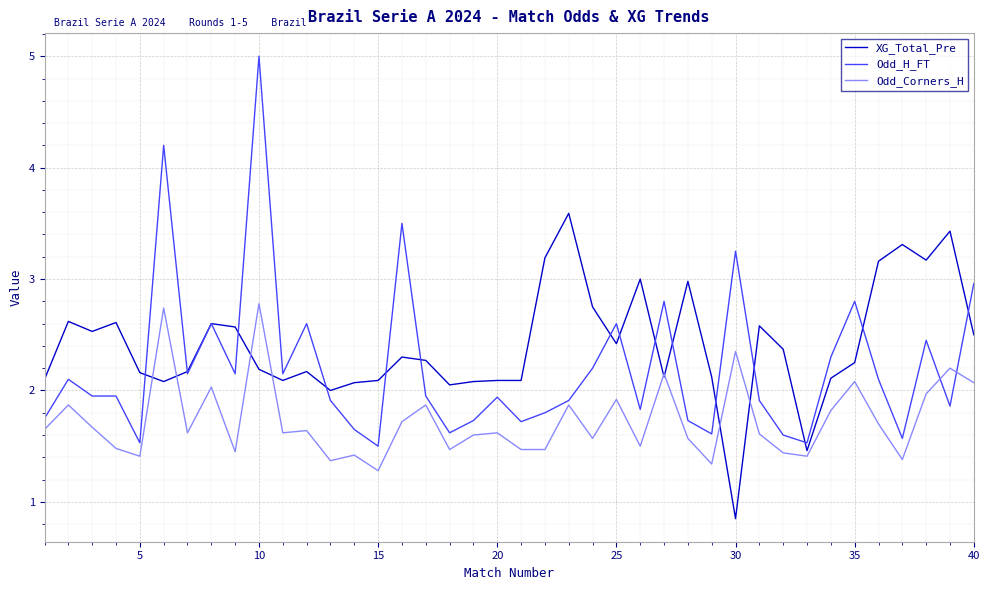

What is the highest value of the XG_Total_Pre series?

3.6